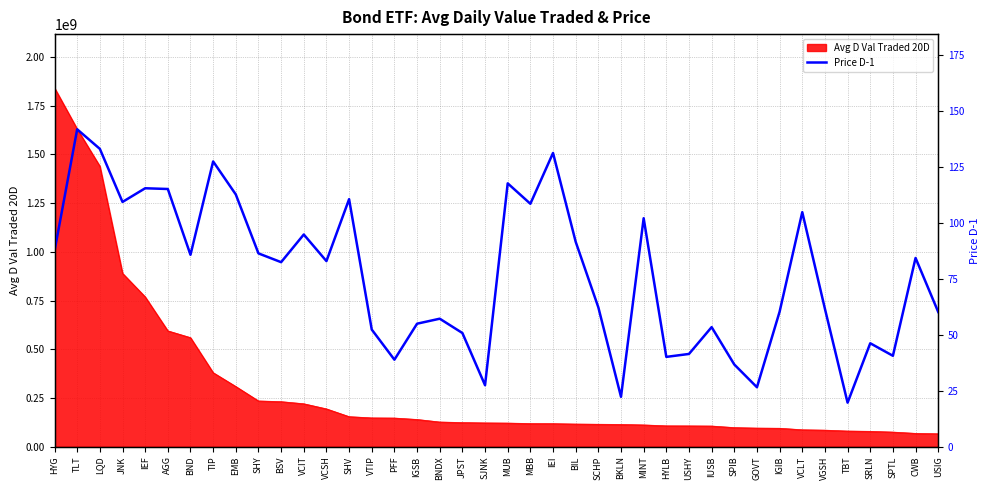

Approximately how many times larger is the value at IGIB compared to TIP?

0.5